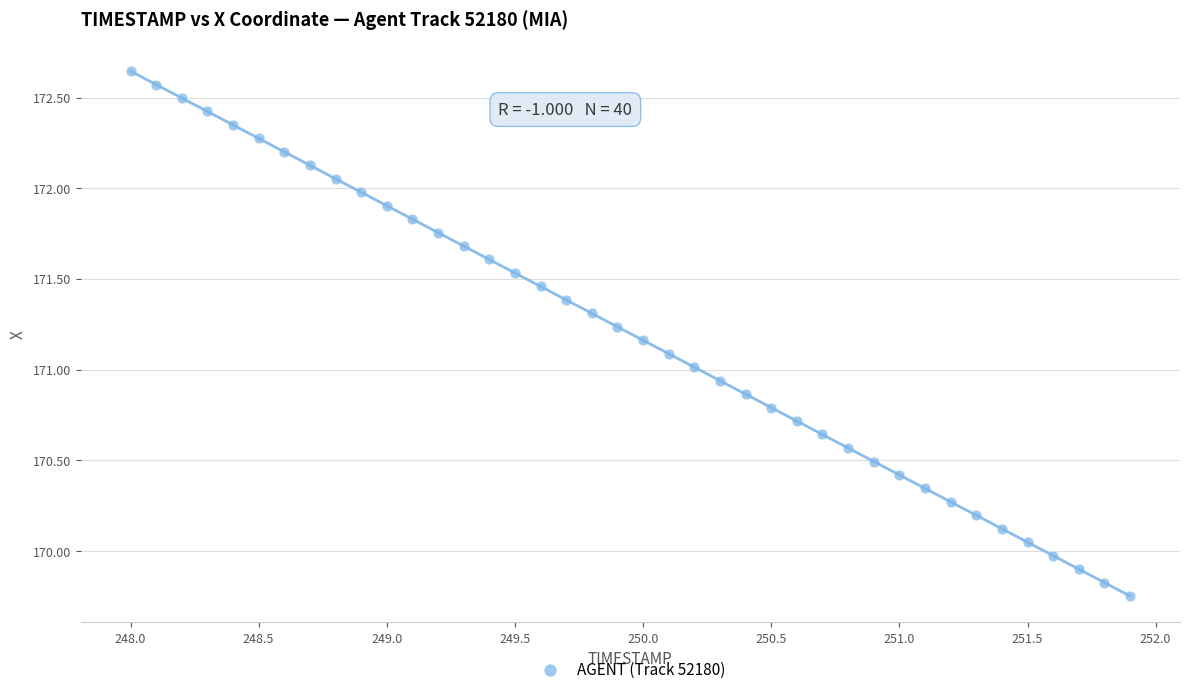

What is the range of Y values (max minus min)?

2.9